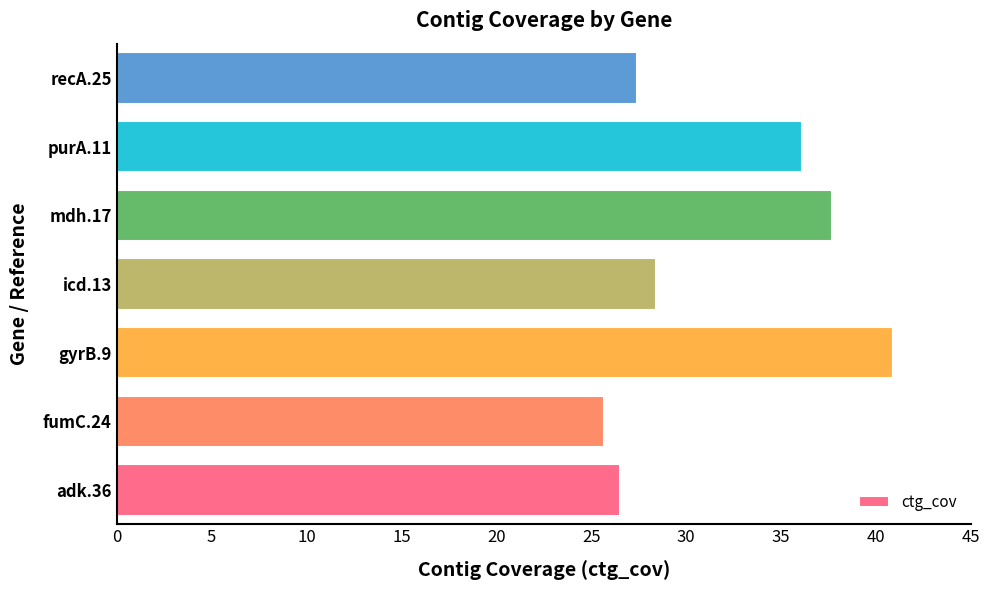

Rank the categories by value from highest to lowest.

gyrB.9, mdh.17, purA.11, icd.13, recA.25, adk.36, fumC.24